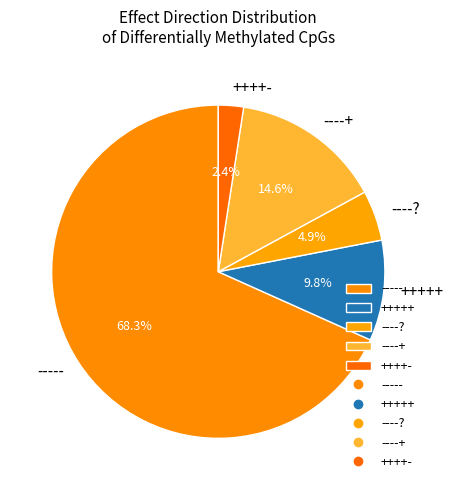

Between ----- and ----+, which is larger?

-----